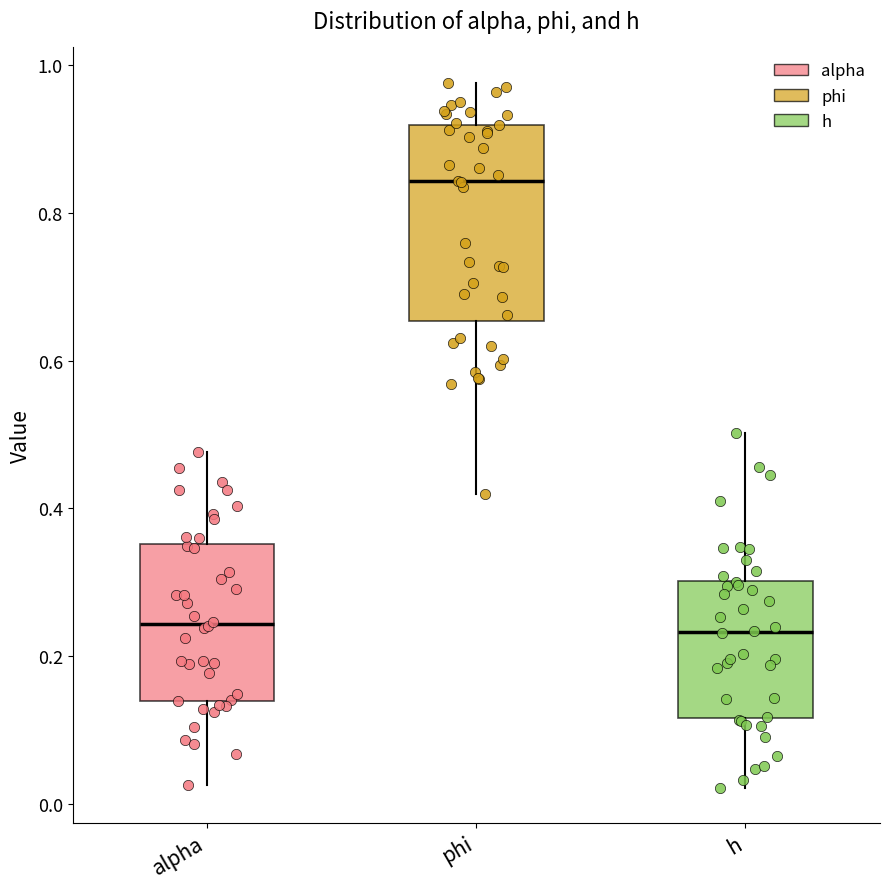

Reading left to right, read every box against the y-axis: the position of its median line, the range the box covers, and the ends of its whiskers. The values are not printed on the chart, so give them approximately, as read against the axis.

alpha: median 0.24, box 0.14 to 0.36, whiskers 0.02 to 0.48
phi: median 0.84, box 0.66 to 0.92, whiskers 0.42 to 0.98
h: median 0.24, box 0.12 to 0.30, whiskers 0.02 to 0.50